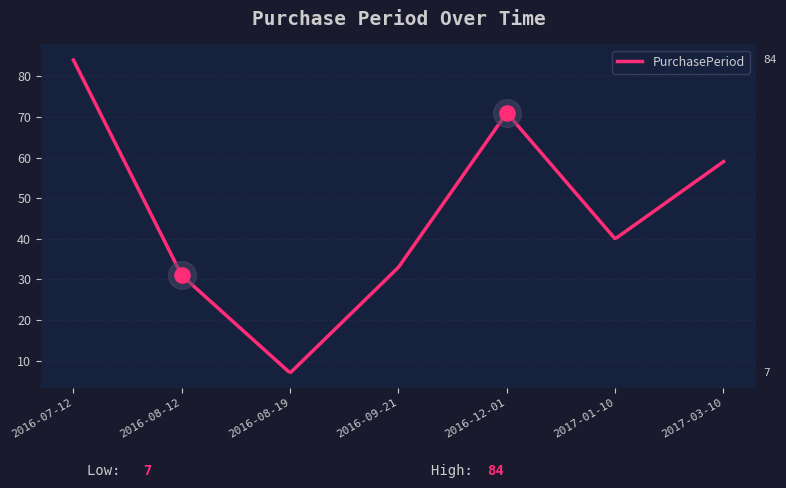

Which has a higher value, 2016-08-12 or 2016-07-12?

2016-07-12